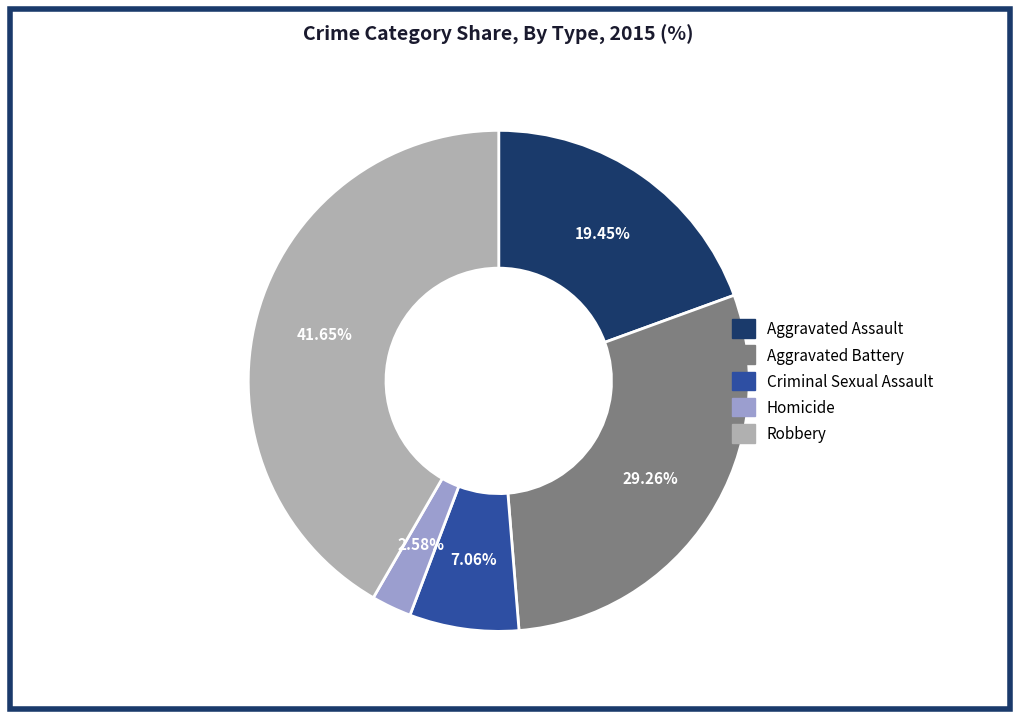

How many segments does this pie chart have?

5